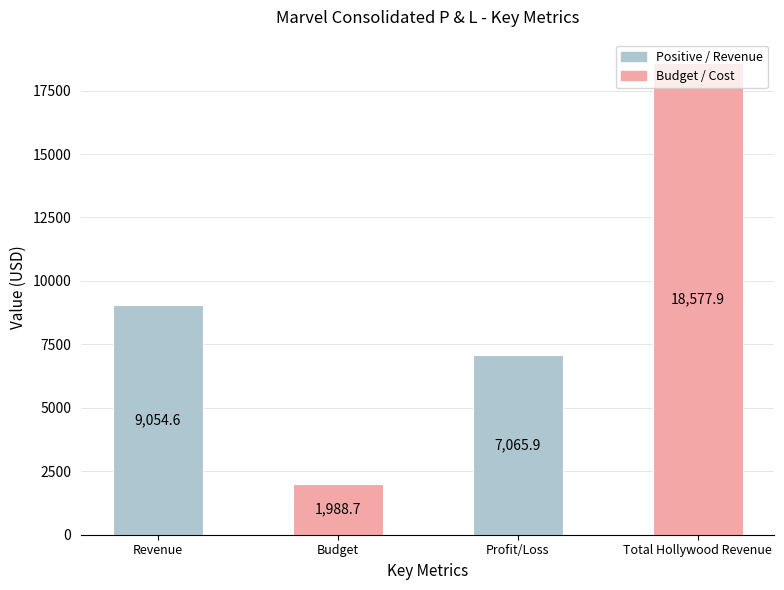

What position from the right is Total Hollywood Revenue?

1